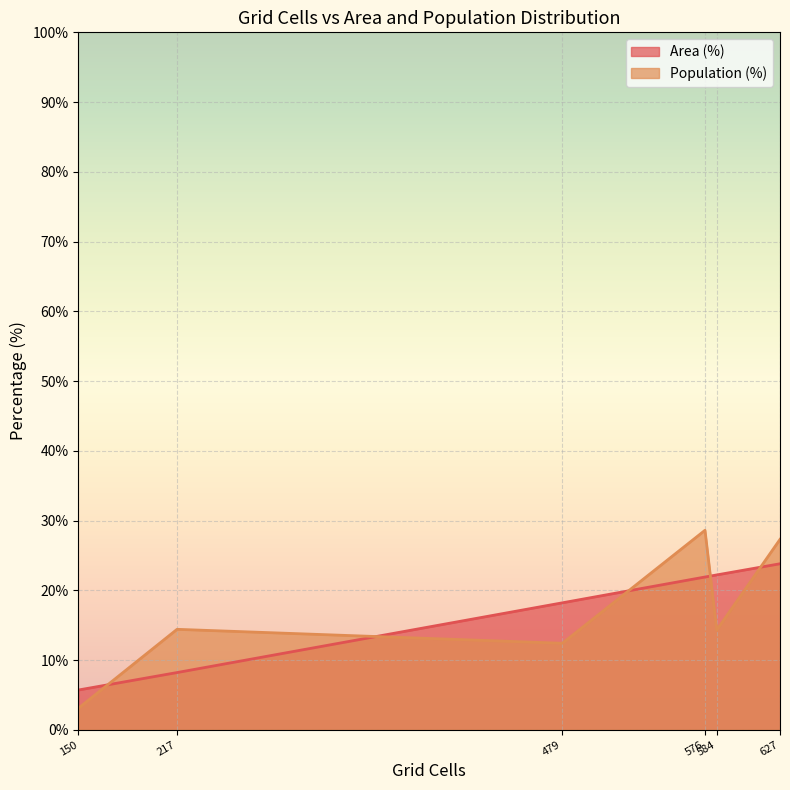

What is the highest value of the Area (%) series?

23.8